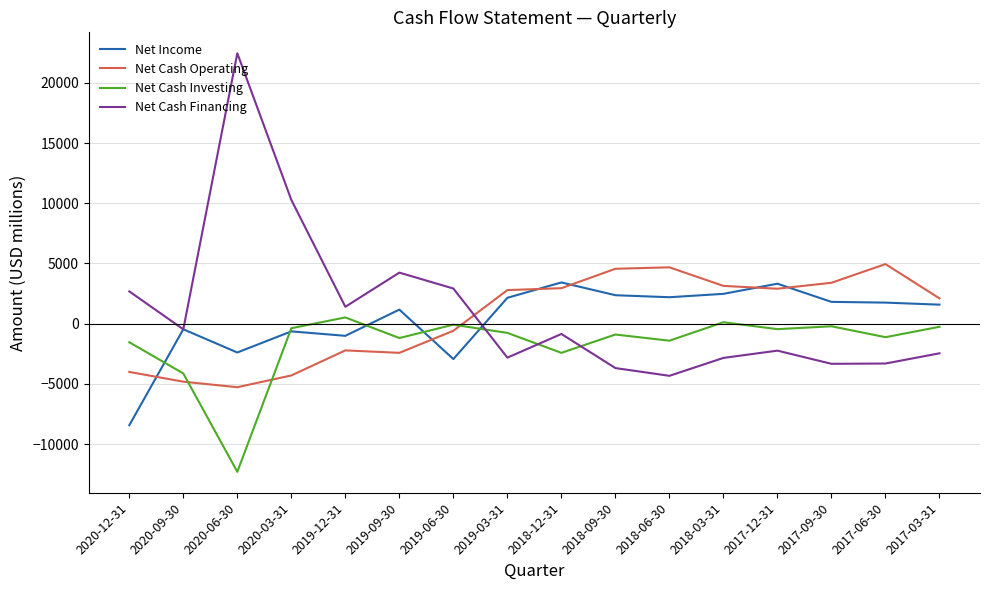

The value of Net Cash Investing at 2020-12-31 is -1543. True or false?

True